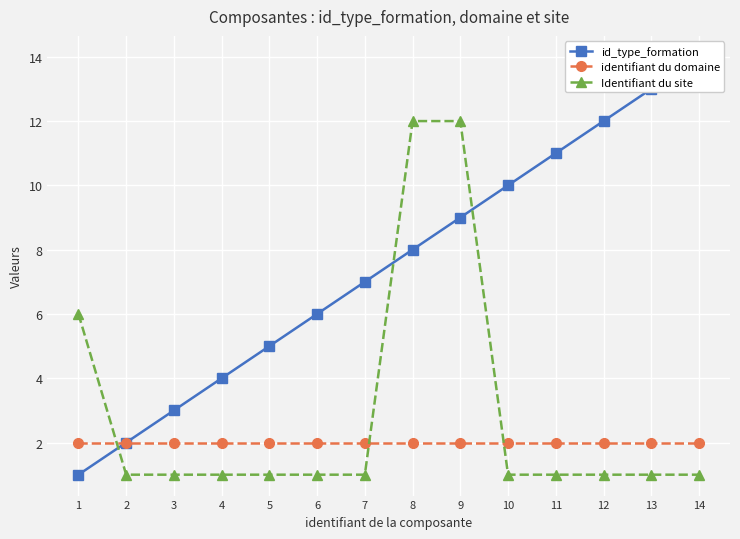

True or false: id_type_formation and identifiant du domaine intersect in this chart.

False